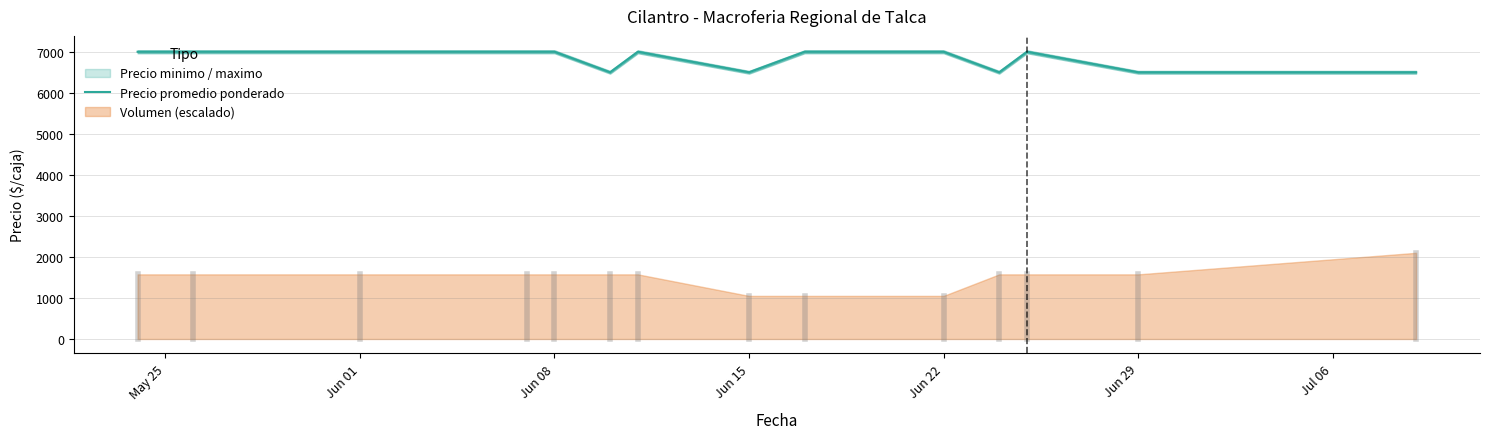

How many values are below 7000?

5